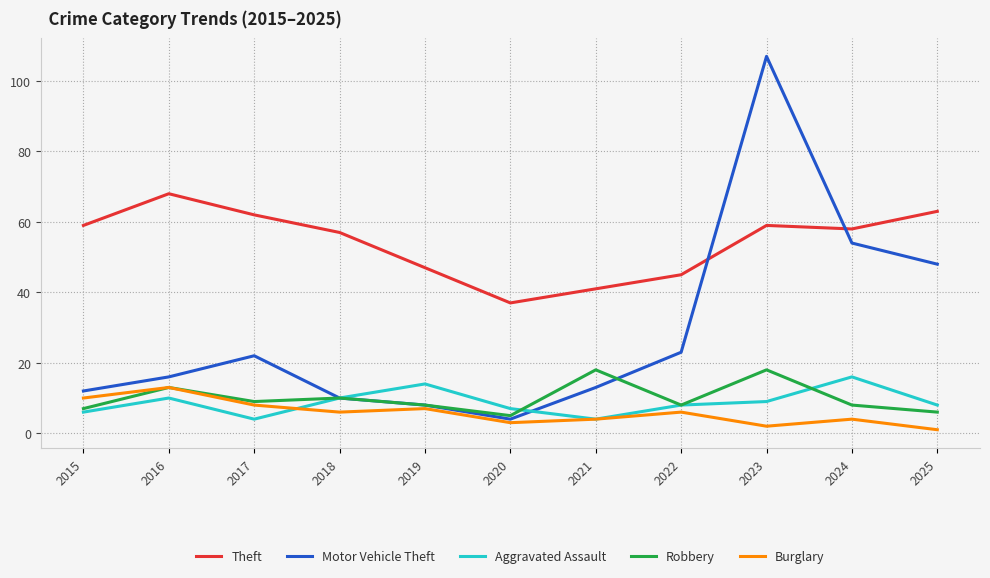

List the series in order of their peak value, lowest first.

Burglary, Aggravated Assault, Robbery, Theft, Motor Vehicle Theft